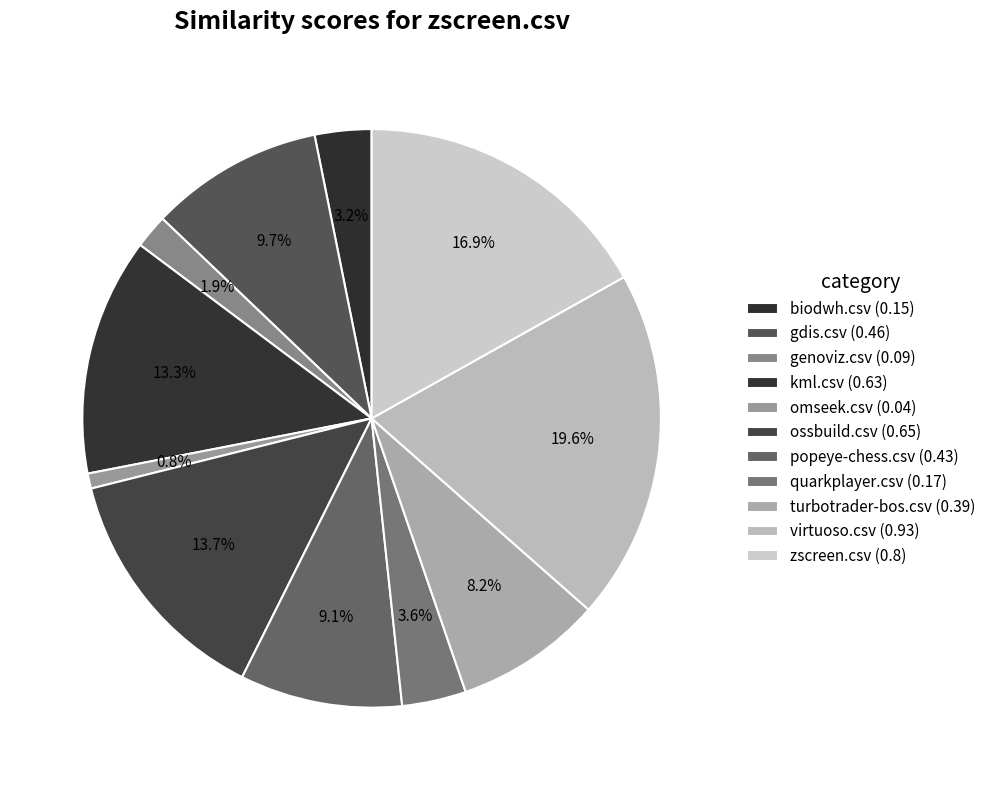

What is the largest slice in the pie chart?

virtuoso.csv